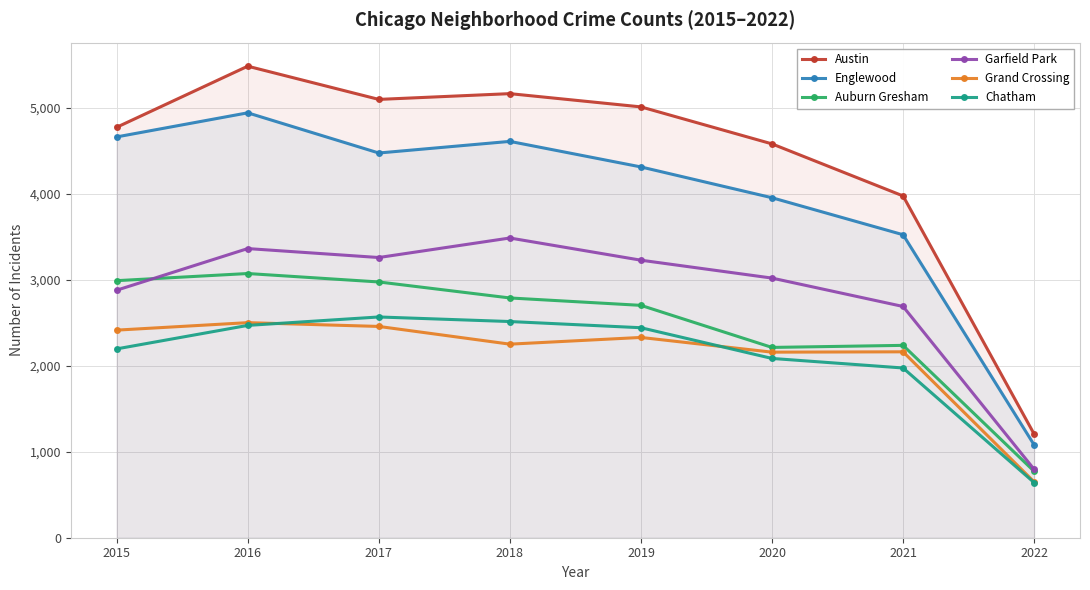

What are all the series names shown in the legend?

Austin, Englewood, Auburn Gresham, Garfield Park, Grand Crossing, Chatham